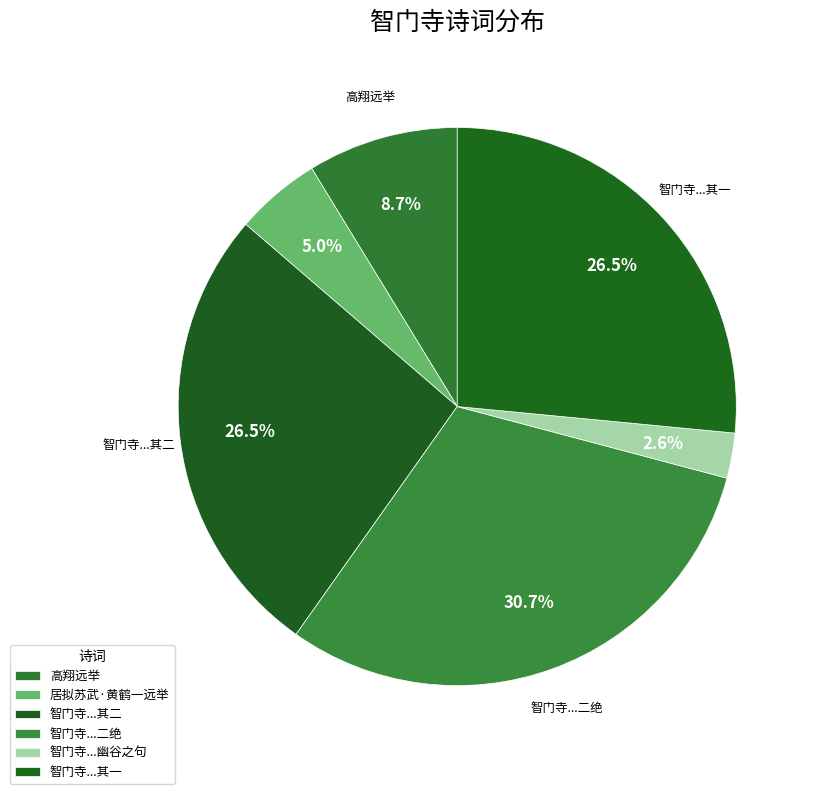

Does 高翔远举 account for over 50% of the chart?

No